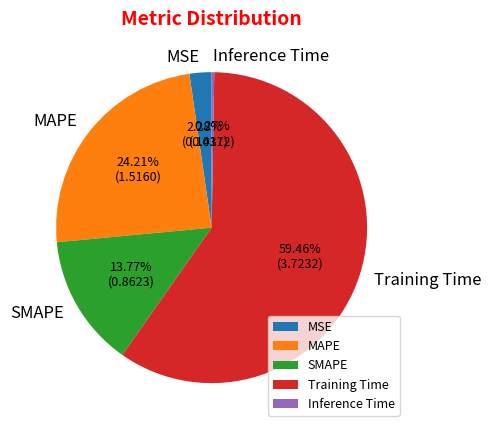

What percentage is the MSE slice, to the nearest percent?

2%